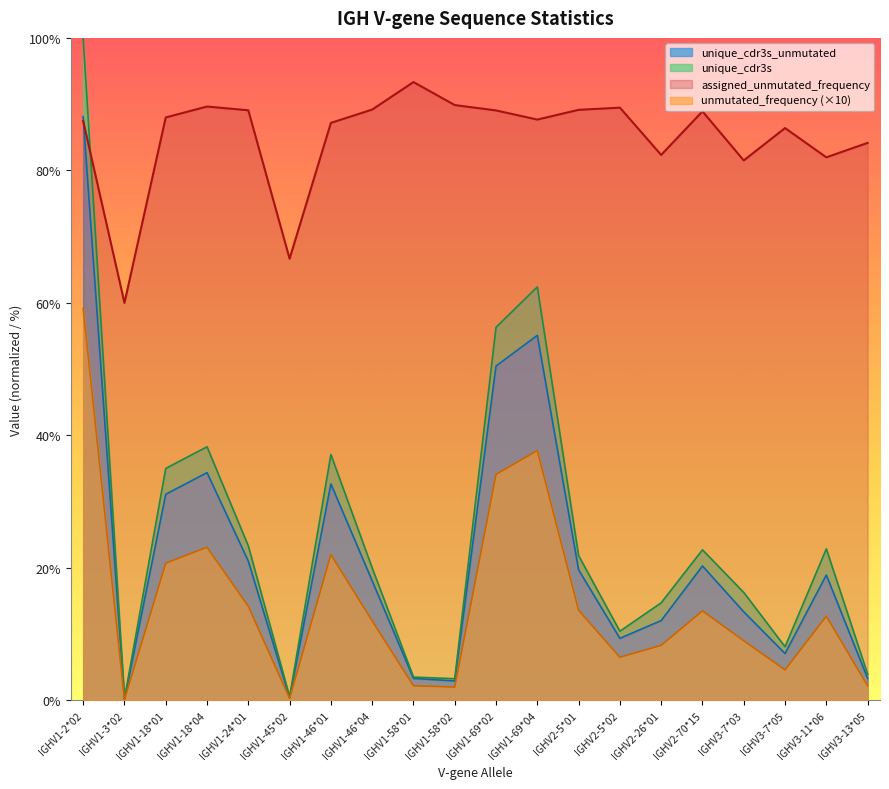

How many lines are shown in the chart?

4